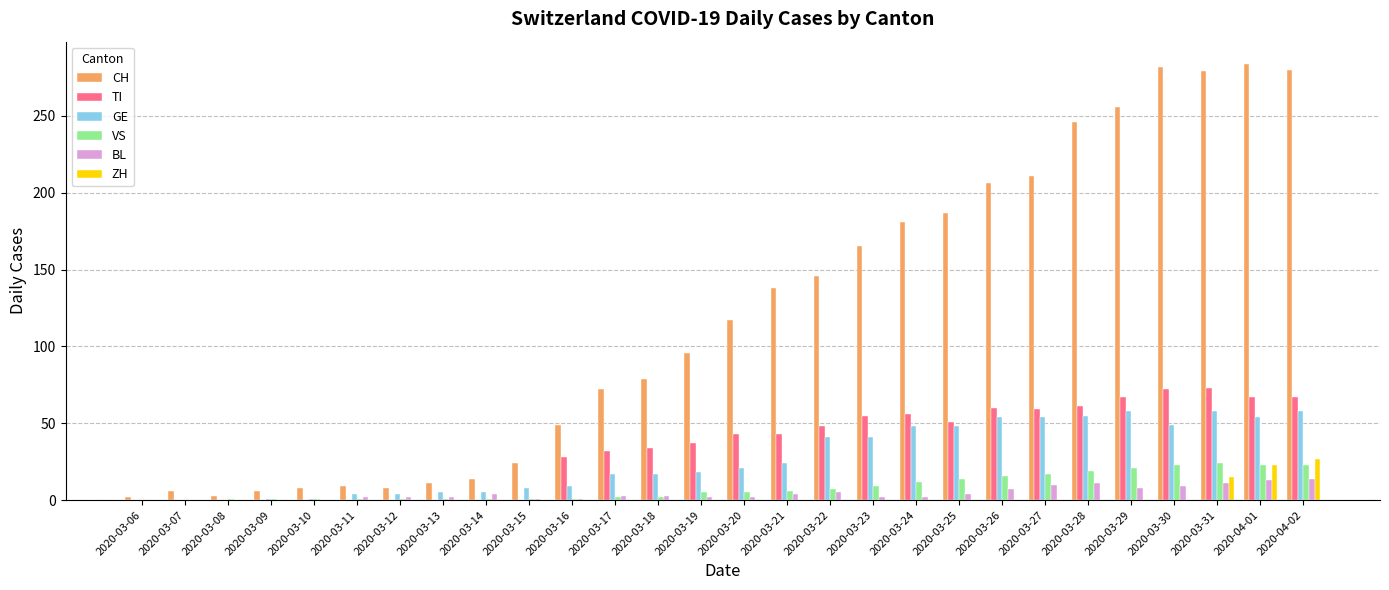

The TI series shows 32 at 2020-03-17. True or false?

True